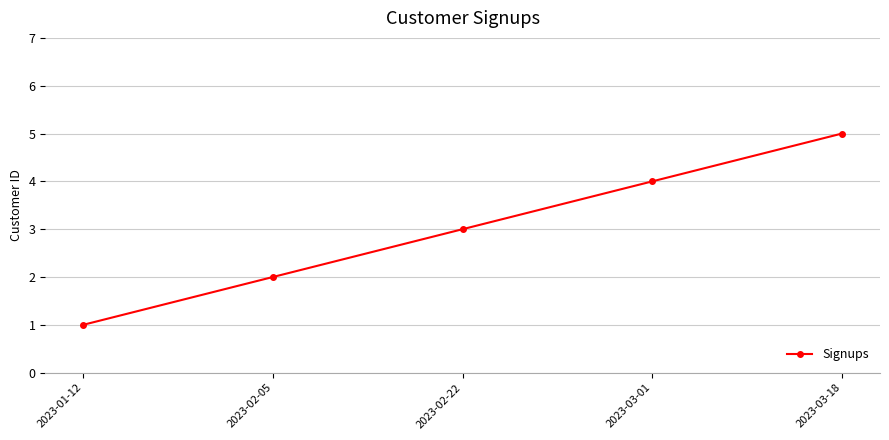

How many distinct data groups are displayed?

1